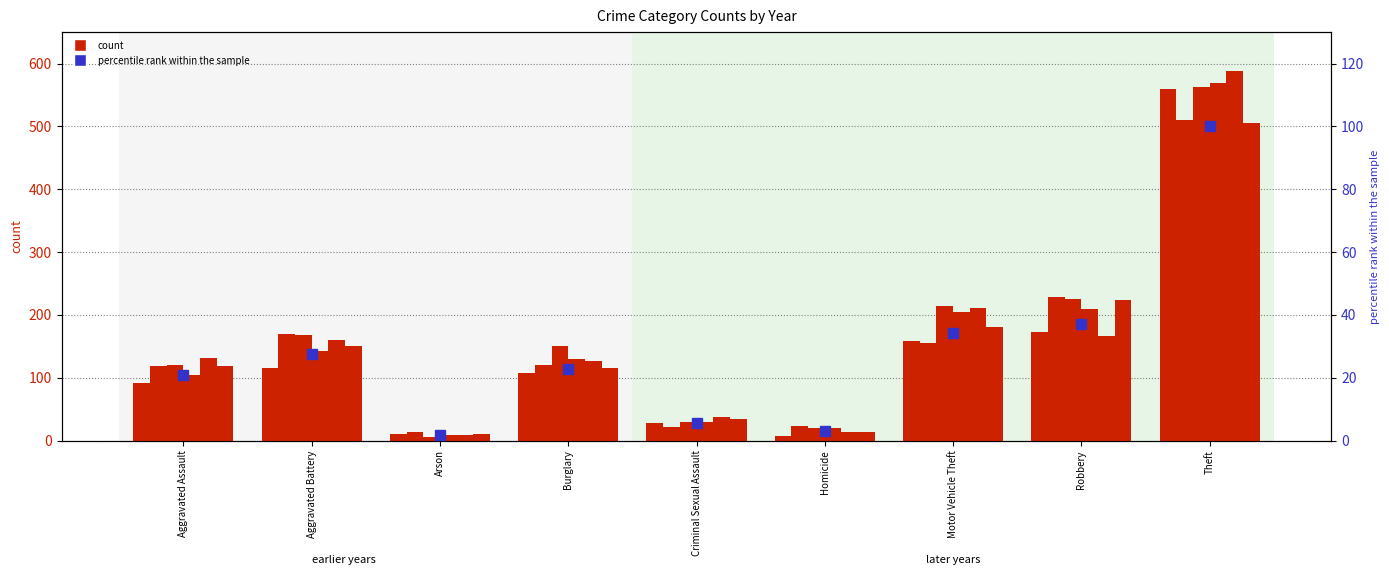

Approximately how many times larger is the value at Arson compared to Criminal Sexual Assault?

0.3